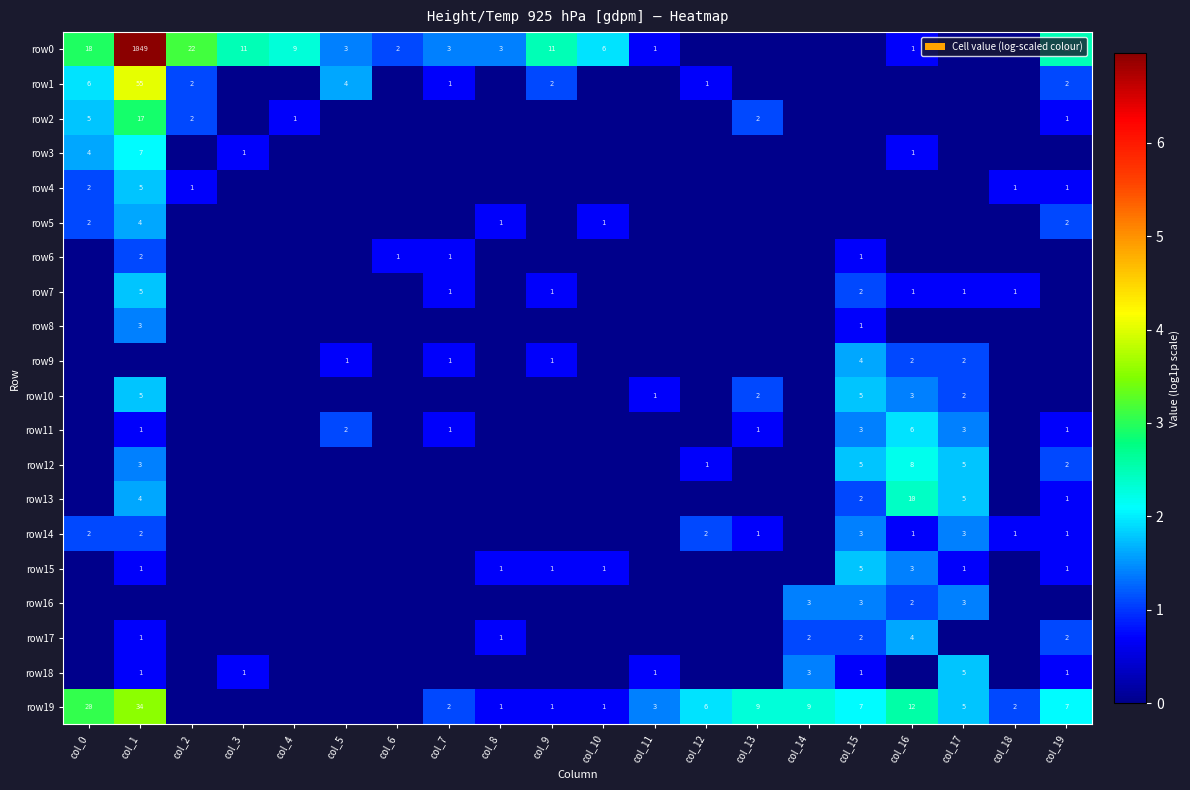

The row0 series shows 3 at col_5. True or false?

True